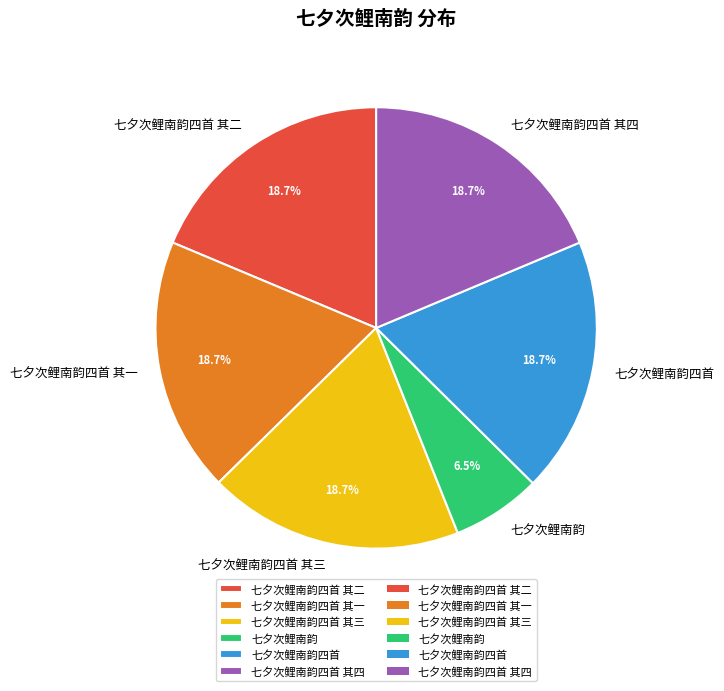

How much of the chart is everything except 七夕次鲤南韵四首 其一?

81.3%